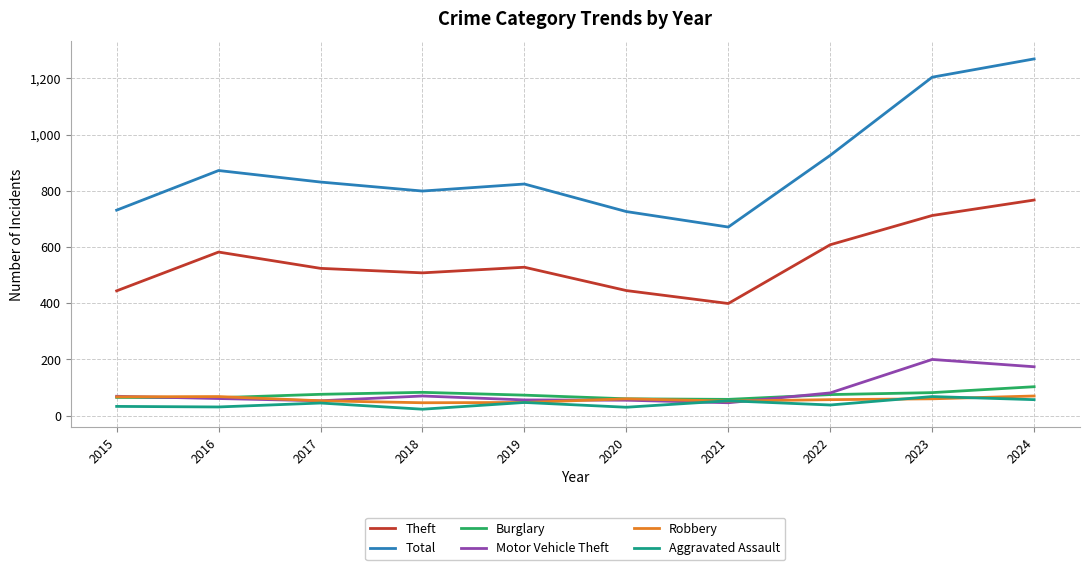

Where is Total nearest to the value 970?

2022